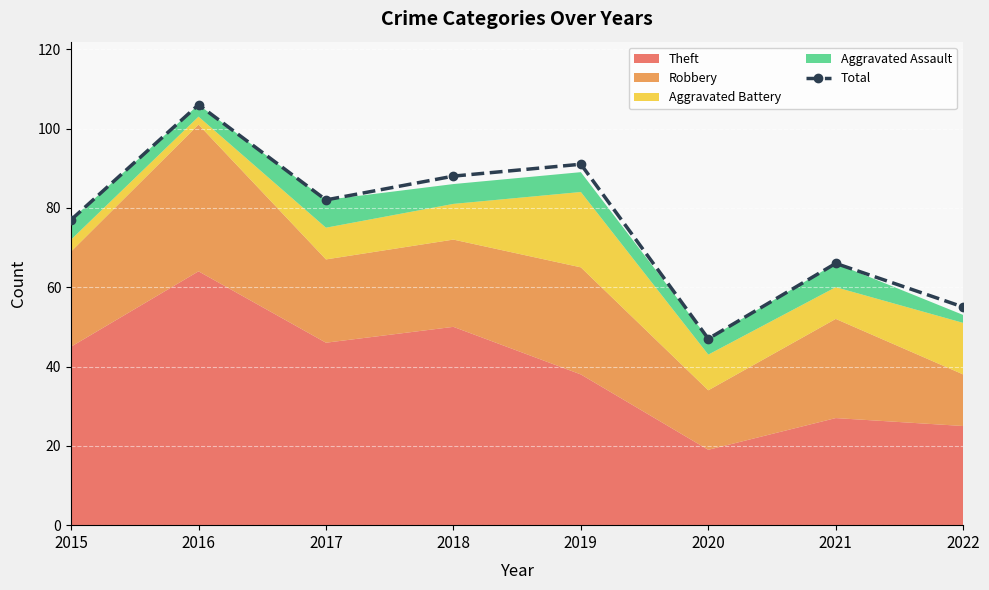

How many data points are less than 82?

4